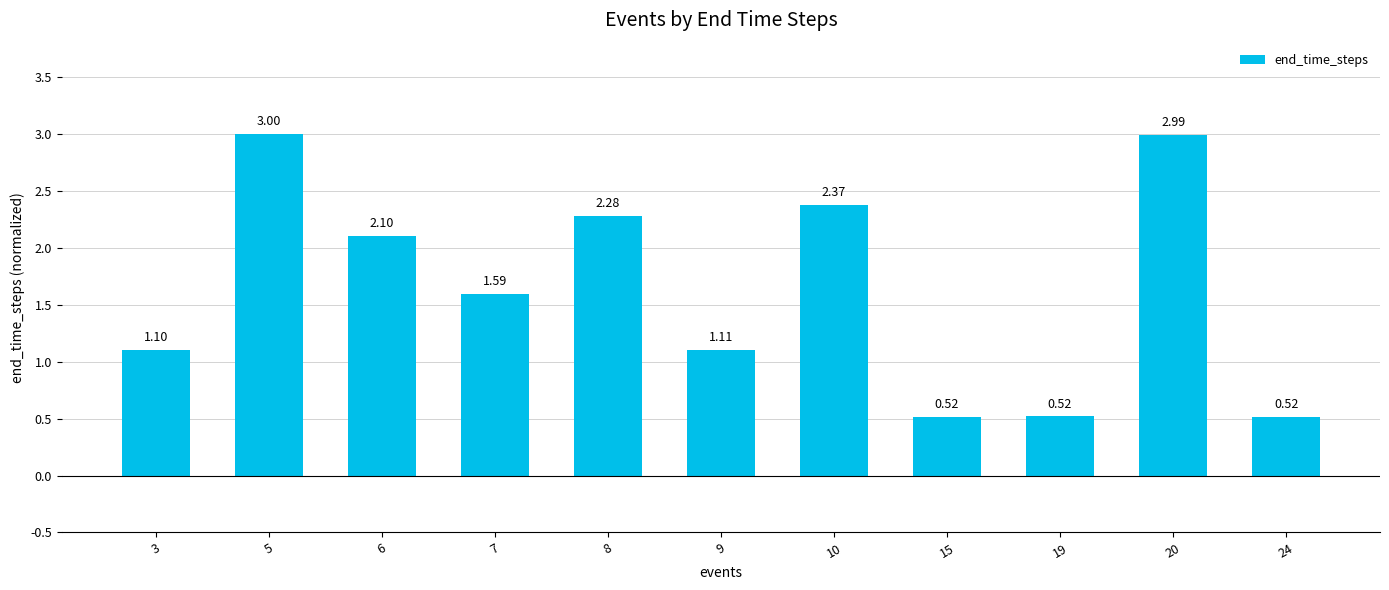

What is the sum of all values?

18.1